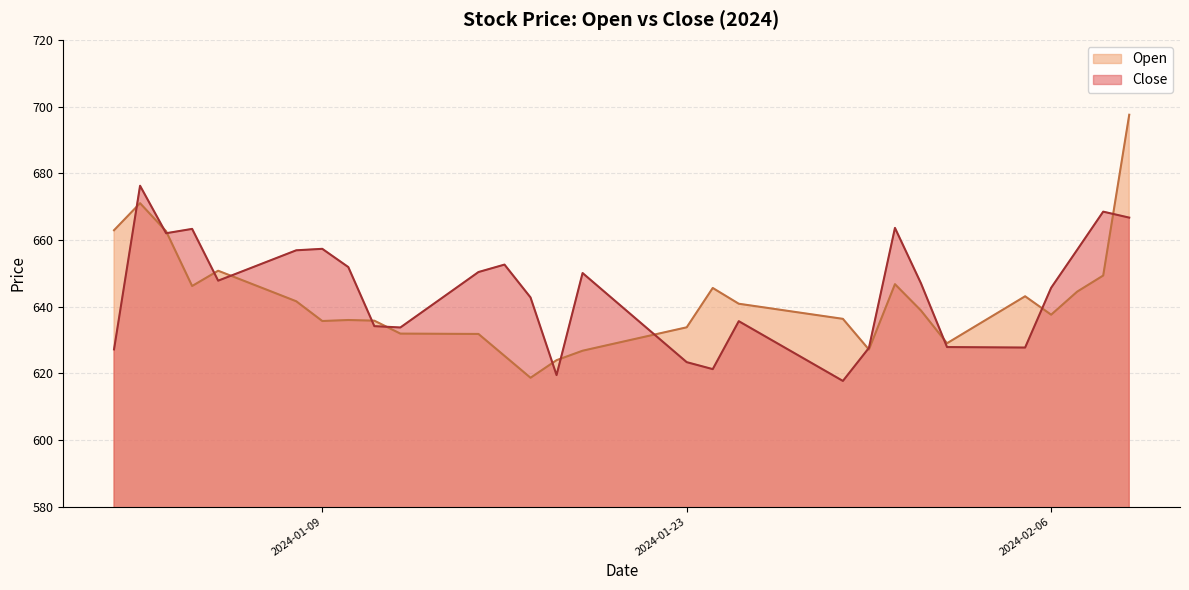

The Close series shows 912.3 at 2024-01-29. True or false?

False